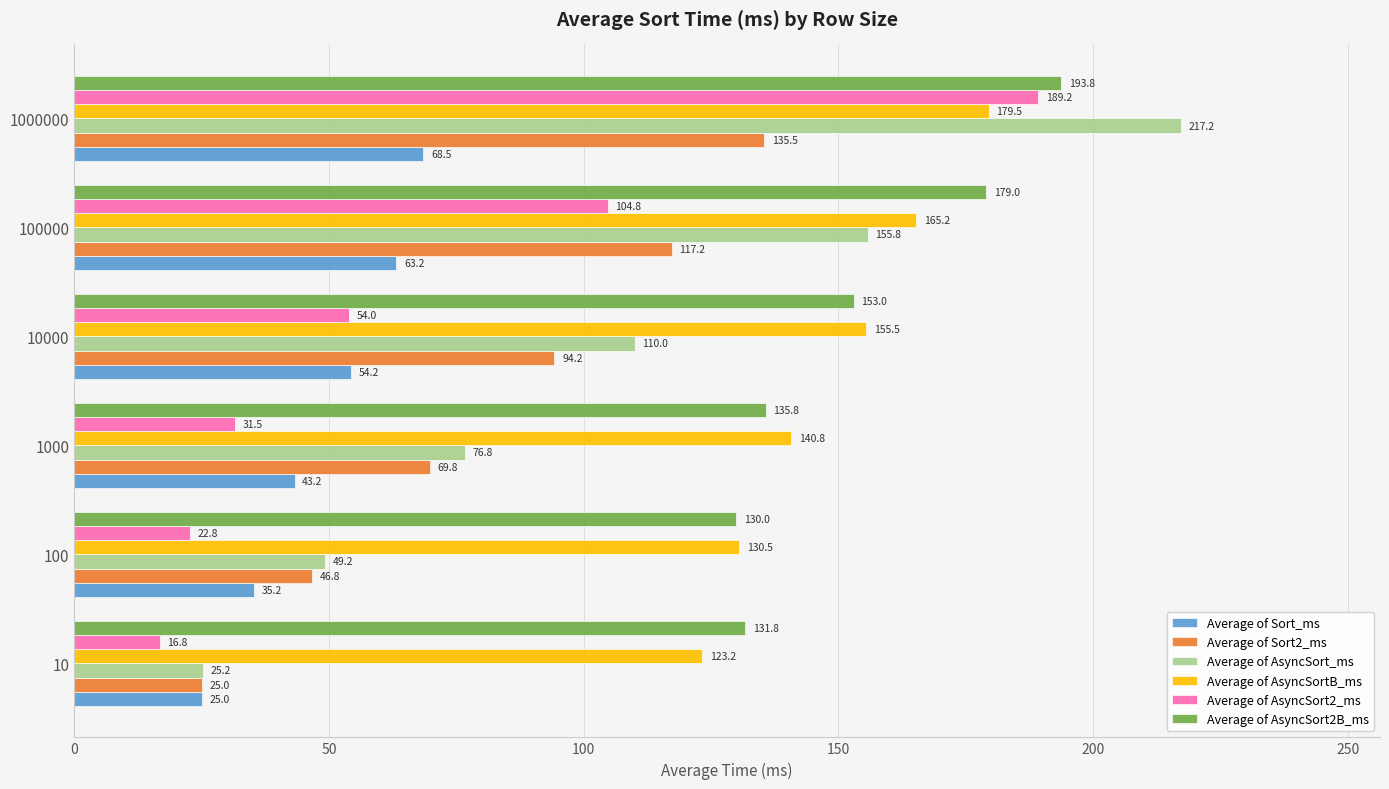

At which category is the sum across all series the highest?

1000000